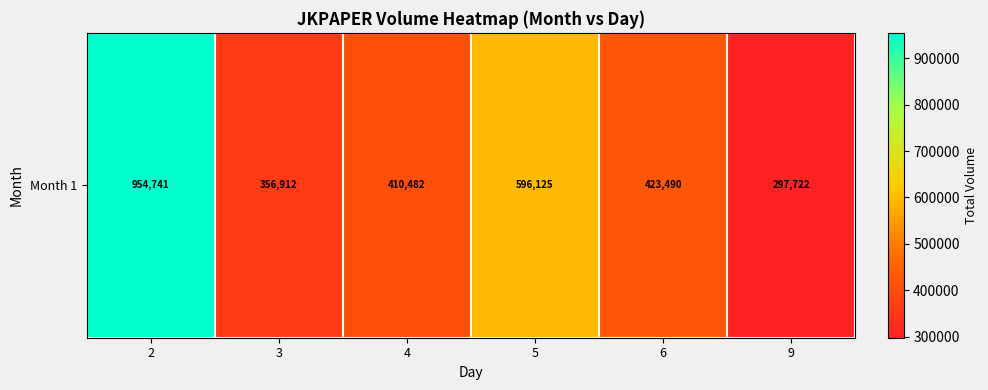

How many distinct data groups are displayed?

1